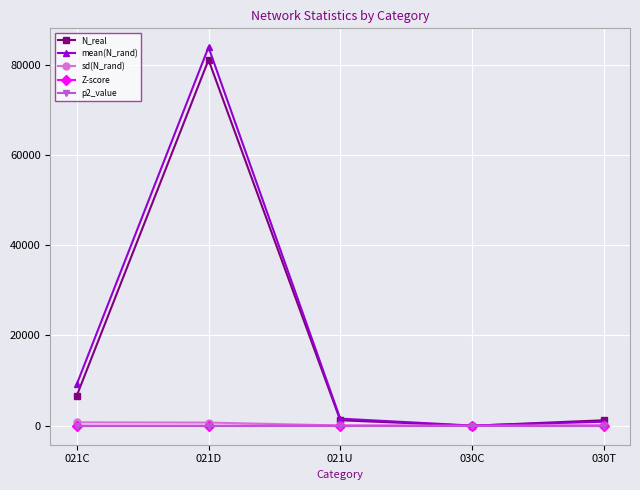

True or false: sd(N_rand) has more than 2 points higher than both neighbors.

False